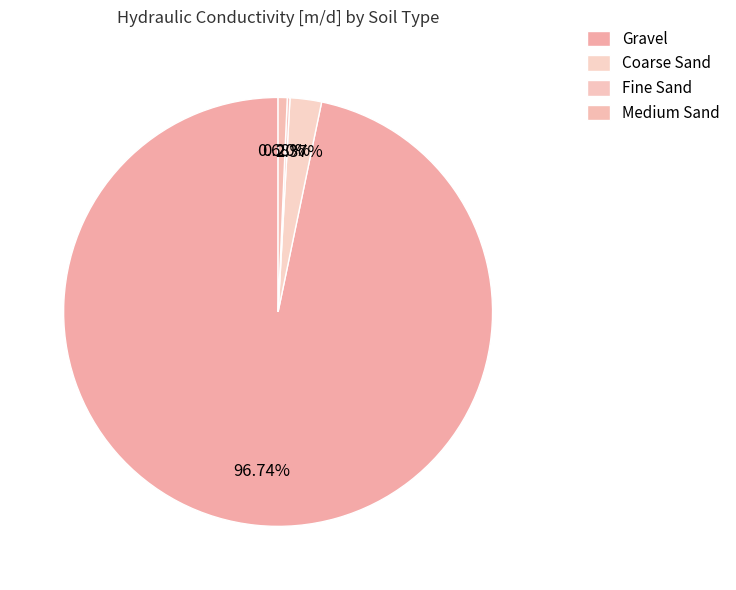

How many segments does this pie chart have?

4